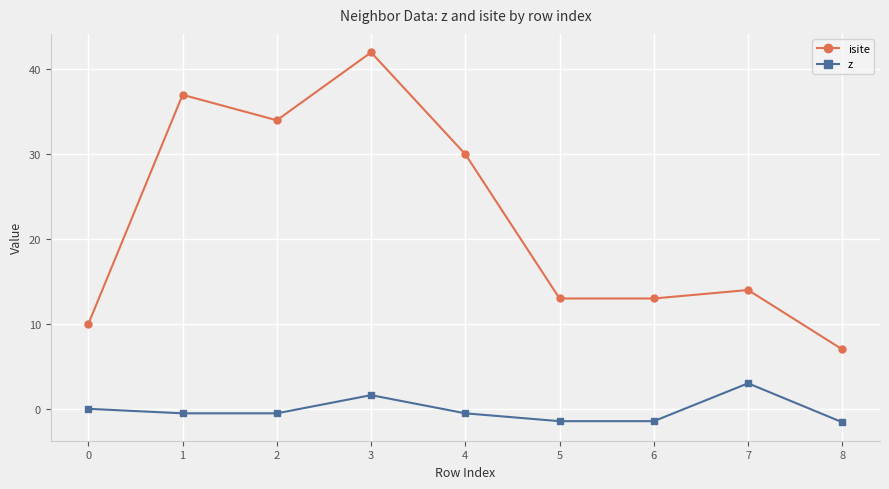

How many categories are shown in the chart?

9